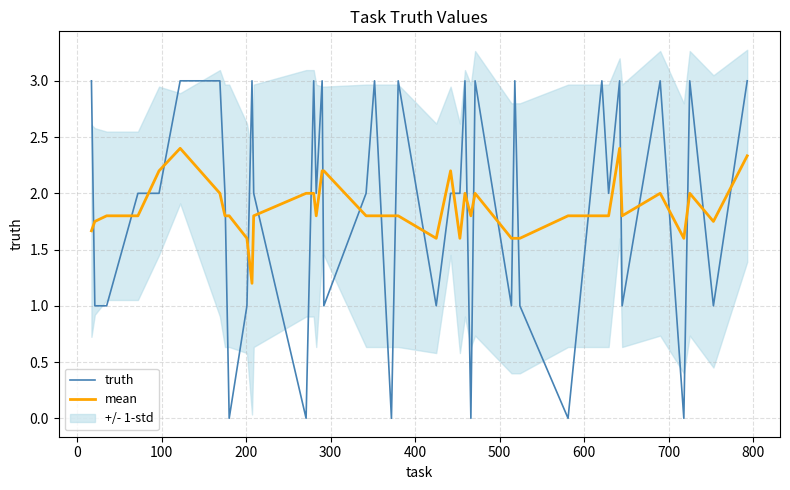

True or false: mean and truth intersect in this chart.

True